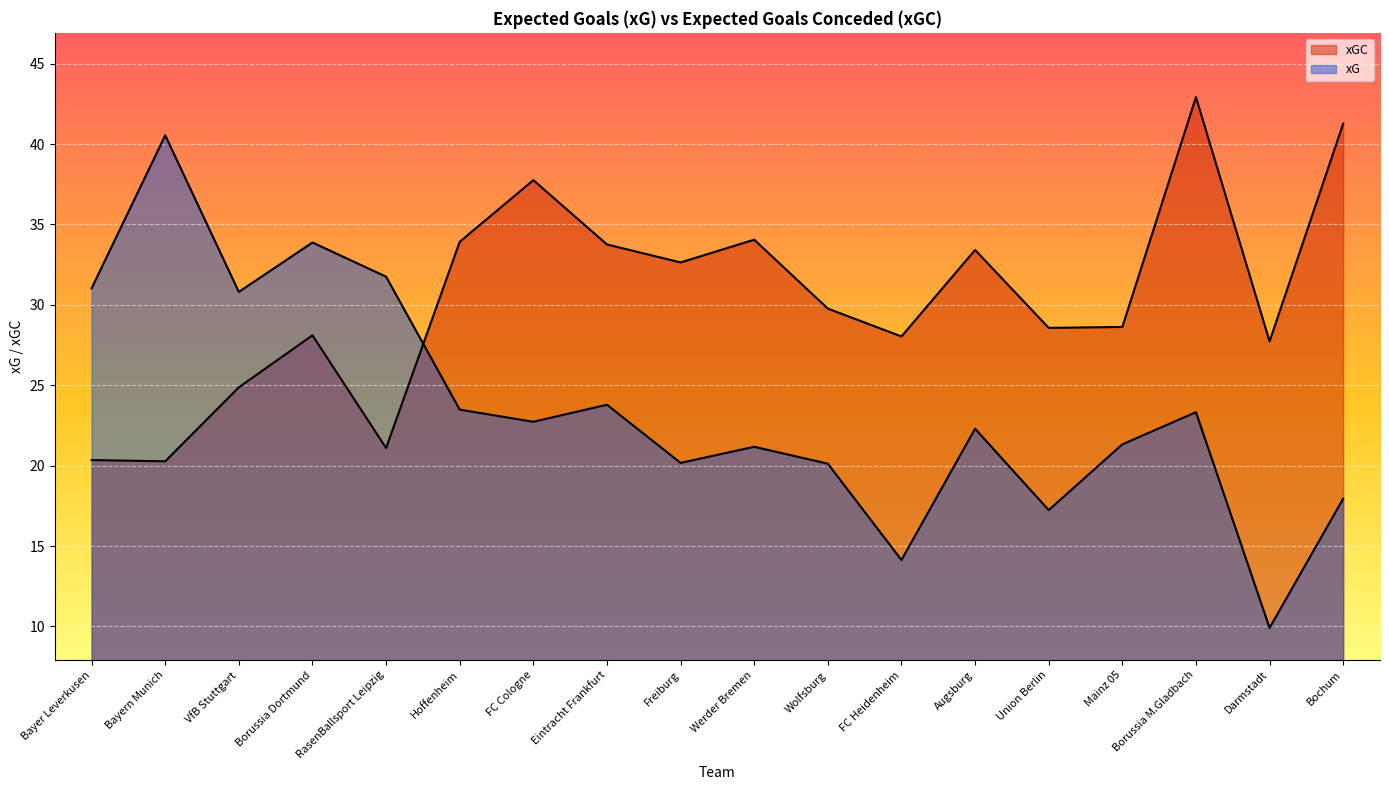

Which series has the largest range (max minus min)?

xG